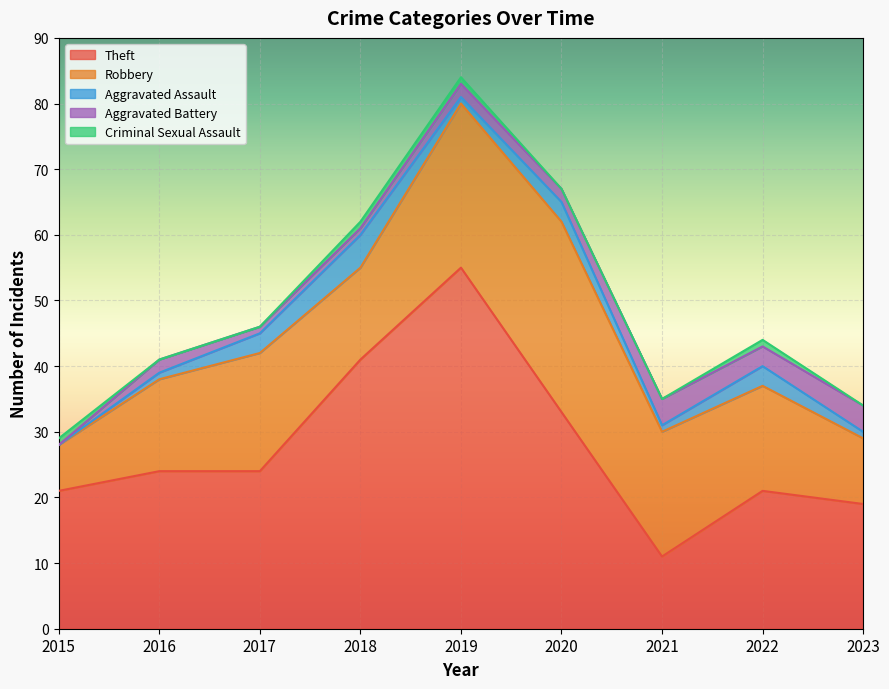

Count the number of data series in this chart.

5